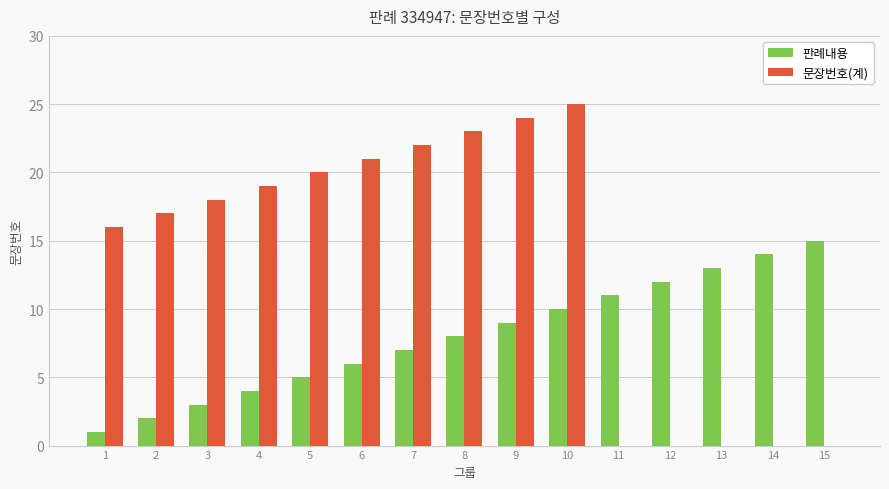

Reading right to left, transcribe all the data shown in this chart.

판례내용: 15	14	13	12	11	10	9	8	7	6	5	4	3	2	1
문장번호(계): 0	0	0	0	0	25	24	23	22	21	20	19	18	17	16